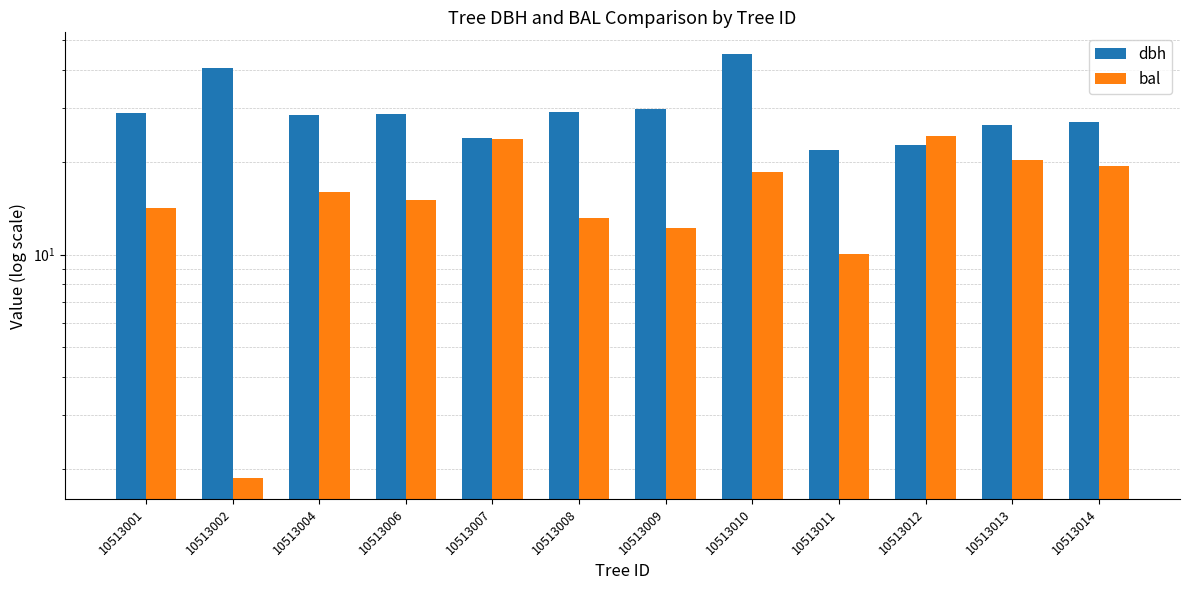

Is the value of bal at 10513011 greater than the value of dbh at 10513011?

No